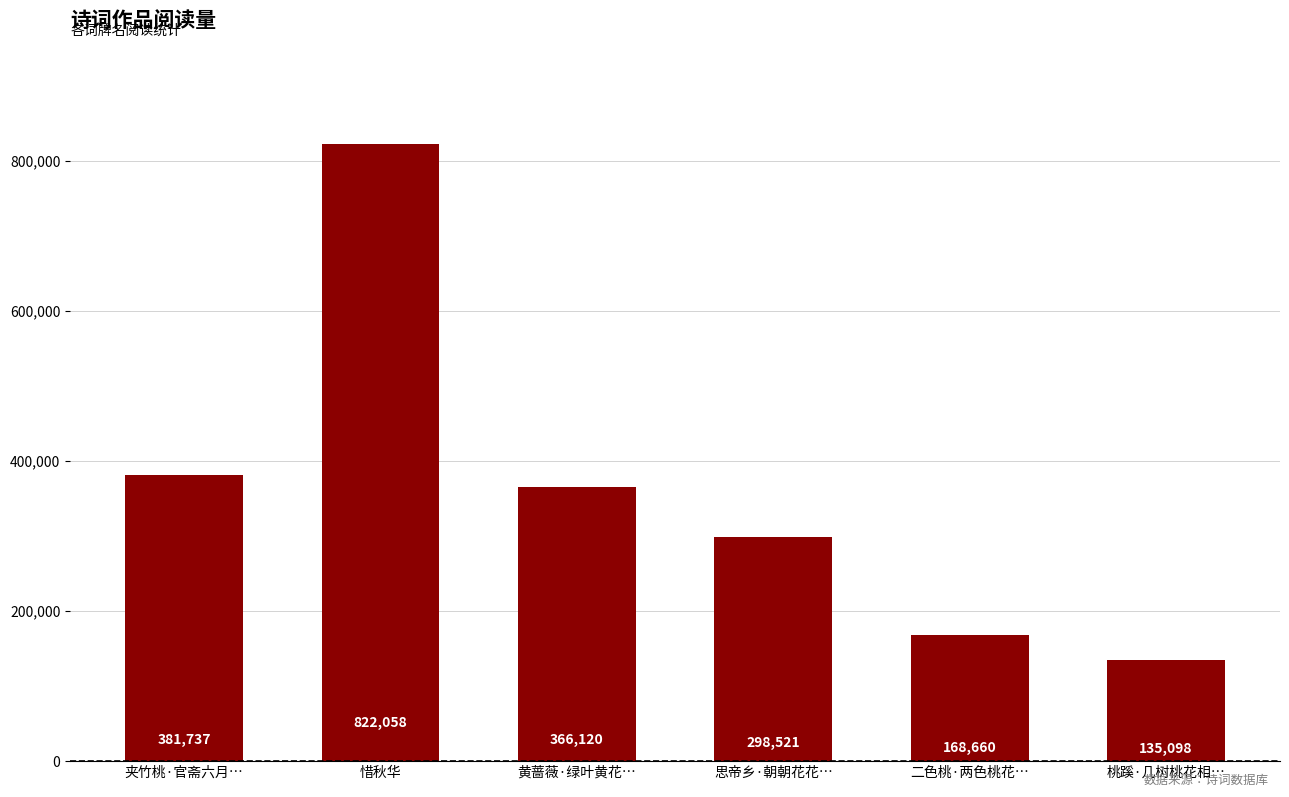

Reading left to right, transcribe all the data shown in this chart.

381737	822058	366120	298521	168660	135098